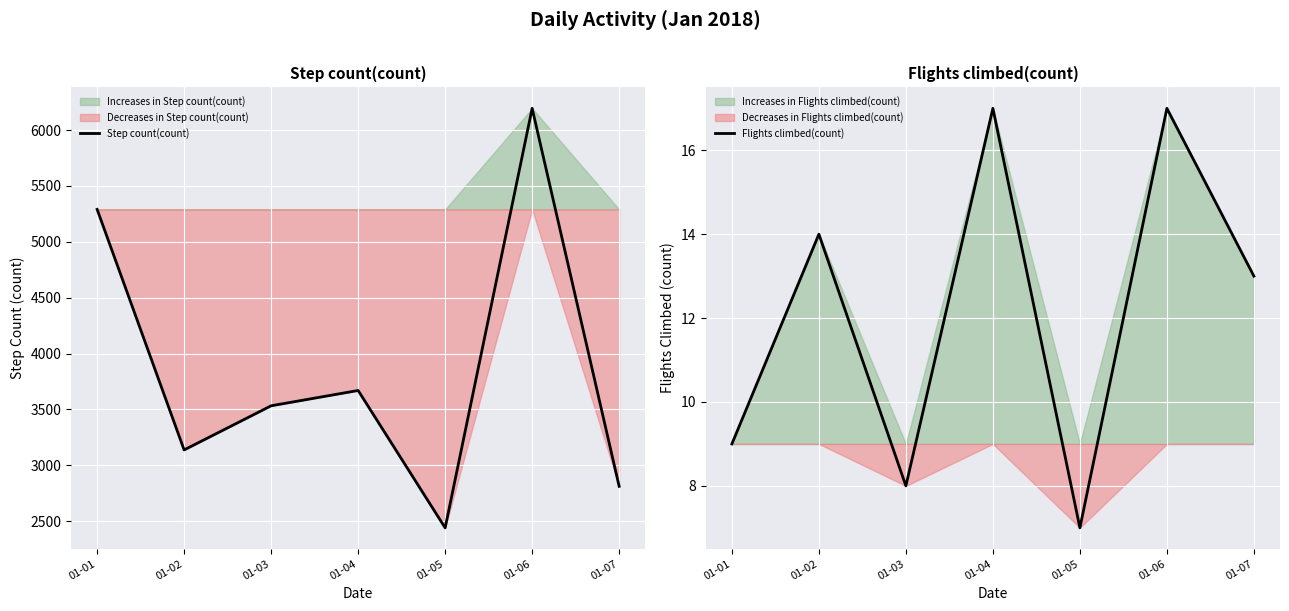

Is it true that Flights climbed(count) equals 8.0 at 01-03?

True